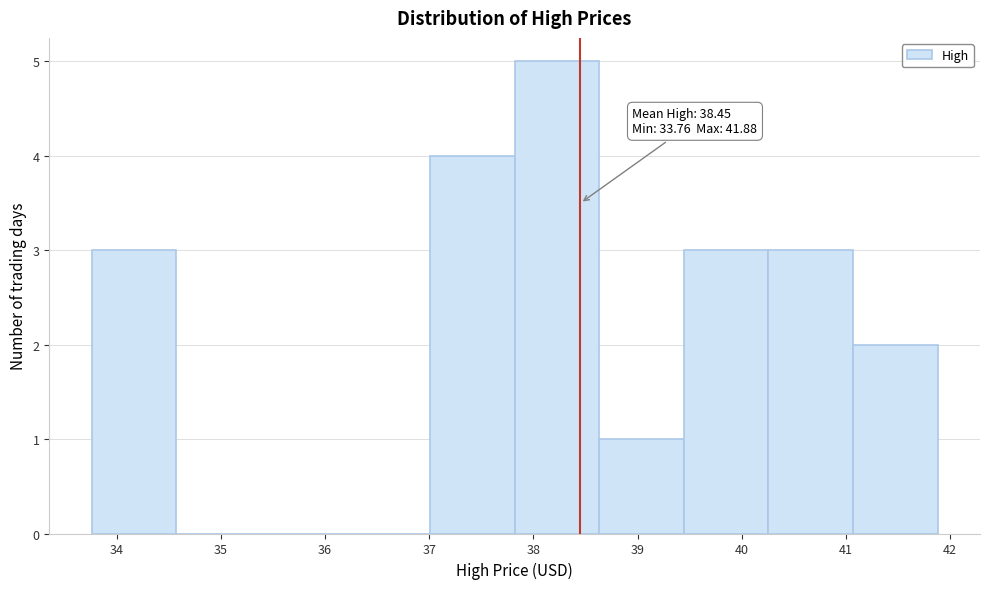

Over which range of the x-axis is the bar tallest?

37.8 to 38.6